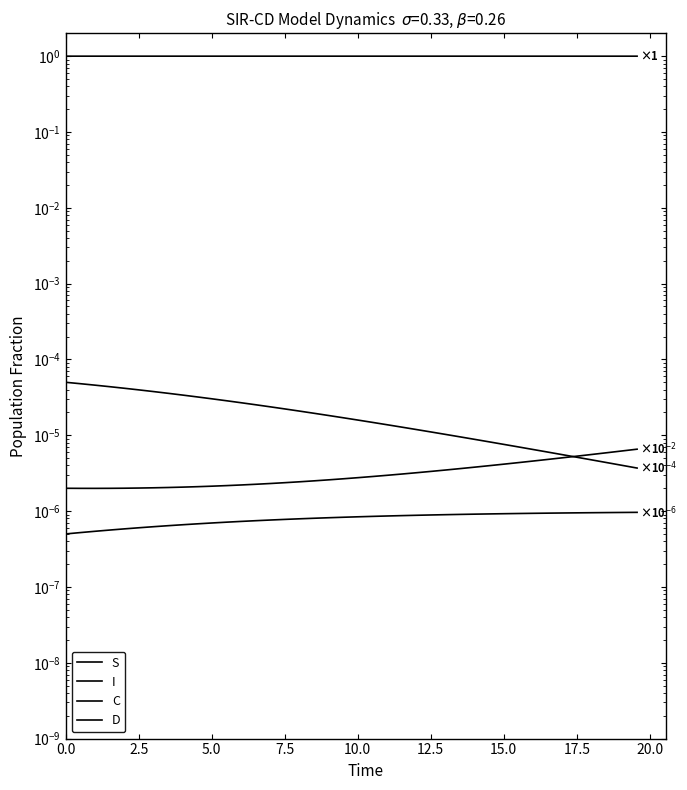

Reading left to right, transcribe all the data shown in this chart.

S: 1.0	1.0	1.0	1.0	1.0	1.0	1.0	1.0	1.0	1.0	1.0	1.0	1.0	1.0	1.0	1.0	1.0	1.0	1.0	1.0	1.0	1.0	1.0	1.0	1.0	1.0	1.0	1.0	1.0	1.0	1.0	1.0	1.0	1.0	1.0	1.0	1.0	1.0	1.0	1.0
I: 0.0	0.0	0.0	0.0	0.0	0.0	0.0	0.0	0.0	0.0	0.0	0.0	0.0	0.0	0.0	0.0	0.0	0.0	0.0	0.0	0.0	0.0	0.0	0.0	0.0	0.0	0.0	0.0	0.0	0.0	0.0	0.0	0.0	0.0	0.0	0.0	0.0	0.0	0.0	0.0
C: 0.0	0.0	0.0	0.0	0.0	0.0	0.0	0.0	0.0	0.0	0.0	0.0	0.0	0.0	0.0	0.0	0.0	0.0	0.0	0.0	0.0	0.0	0.0	0.0	0.0	0.0	0.0	0.0	0.0	0.0	0.0	0.0	0.0	0.0	0.0	0.0	0.0	0.0	0.0	0.0
D: 0.0	0.0	0.0	0.0	0.0	0.0	0.0	0.0	0.0	0.0	0.0	0.0	0.0	0.0	0.0	0.0	0.0	0.0	0.0	0.0	0.0	0.0	0.0	0.0	0.0	0.0	0.0	0.0	0.0	0.0	0.0	0.0	0.0	0.0	0.0	0.0	0.0	0.0	0.0	0.0